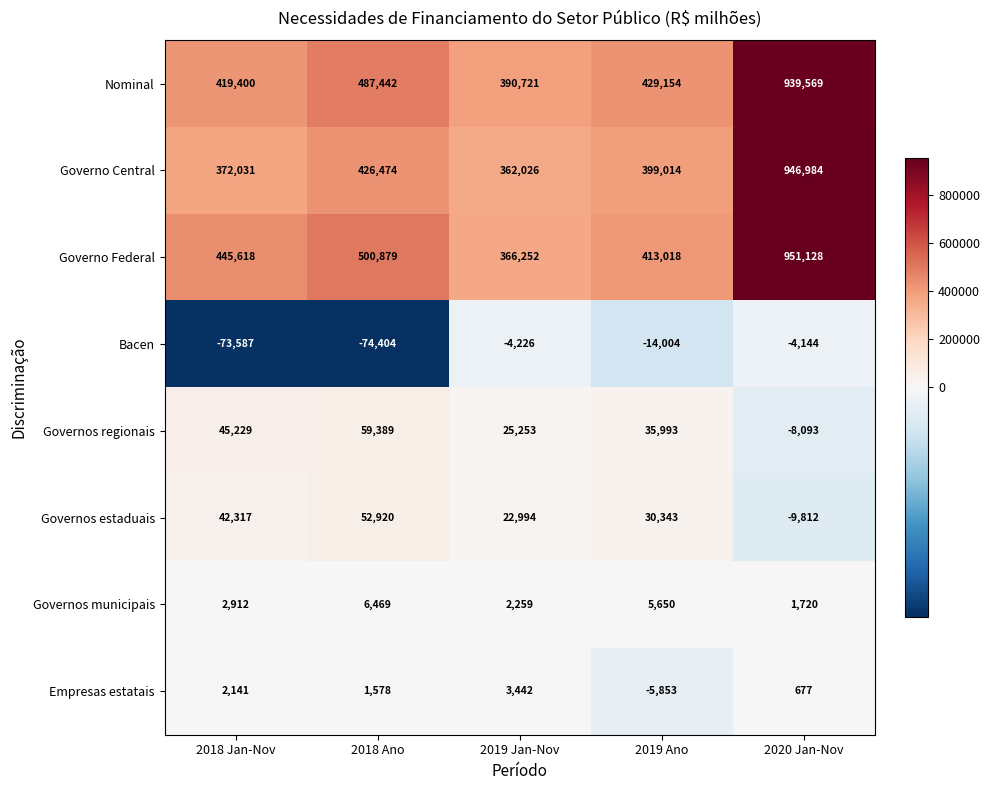

What is the approximate value of Empresas estatais at 2018 Jan-Nov, to the nearest 10?

2140